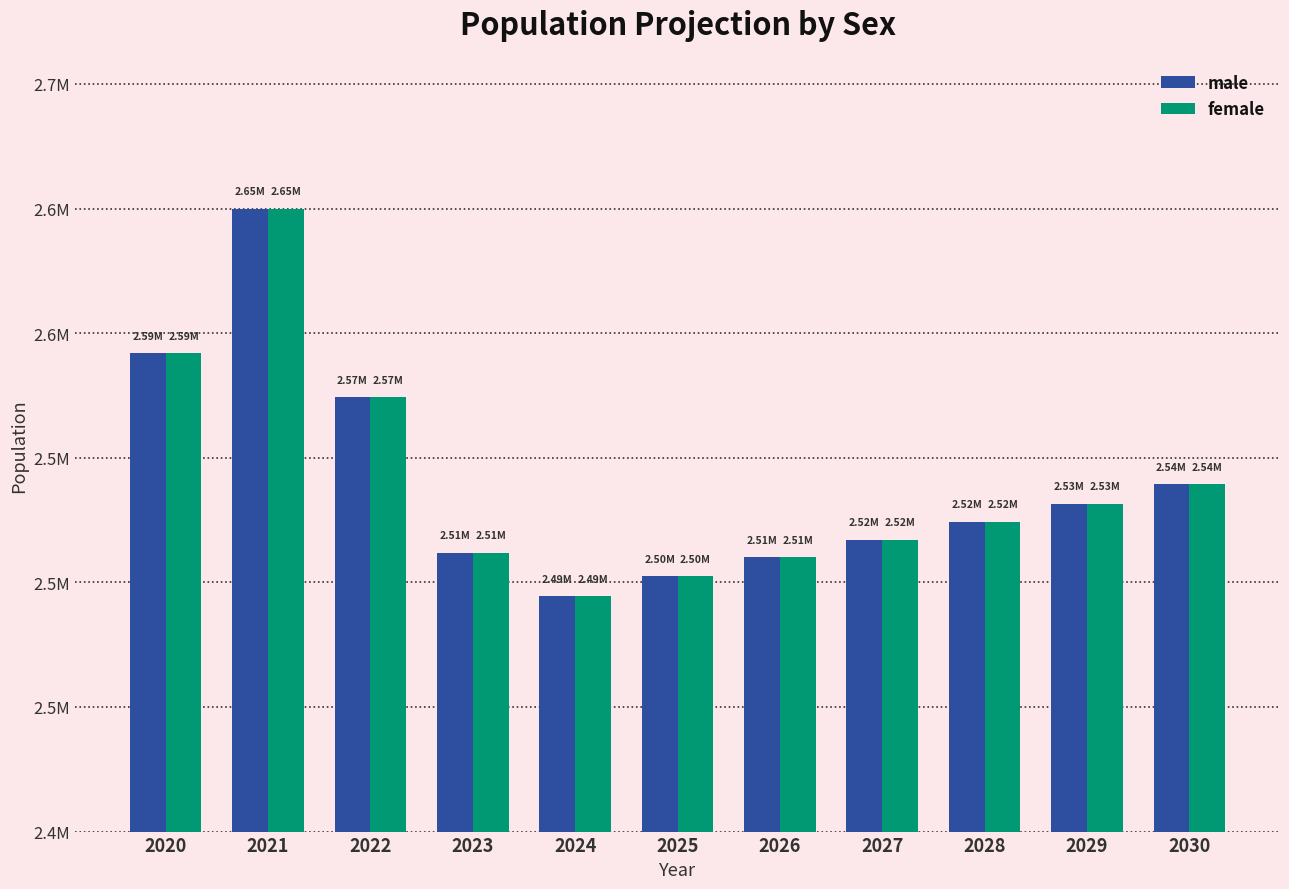

Are the bars grouped side by side (vs. stacked)?

Yes